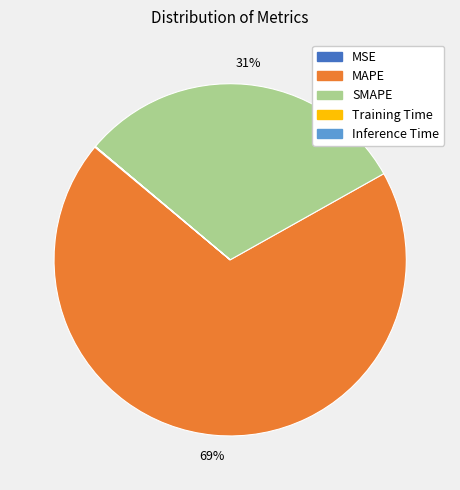

To the nearest percent, what is the average slice percentage?

20%